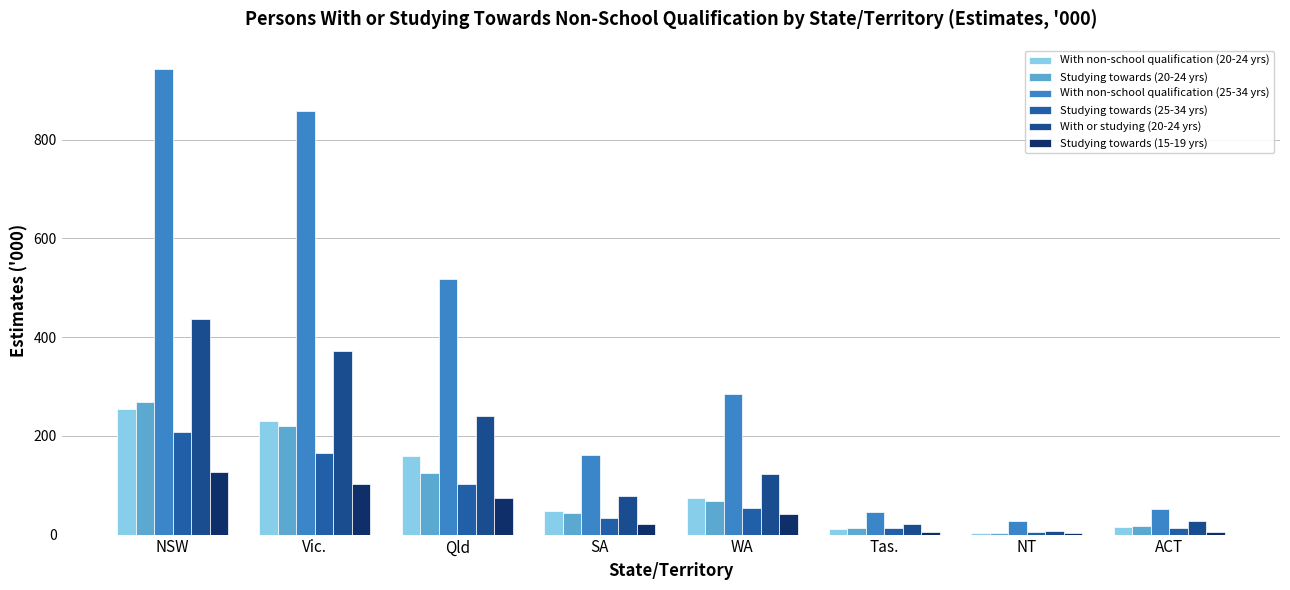

What is the approximate value of With non-school qualification (20-24 yrs) at WA?

75.0